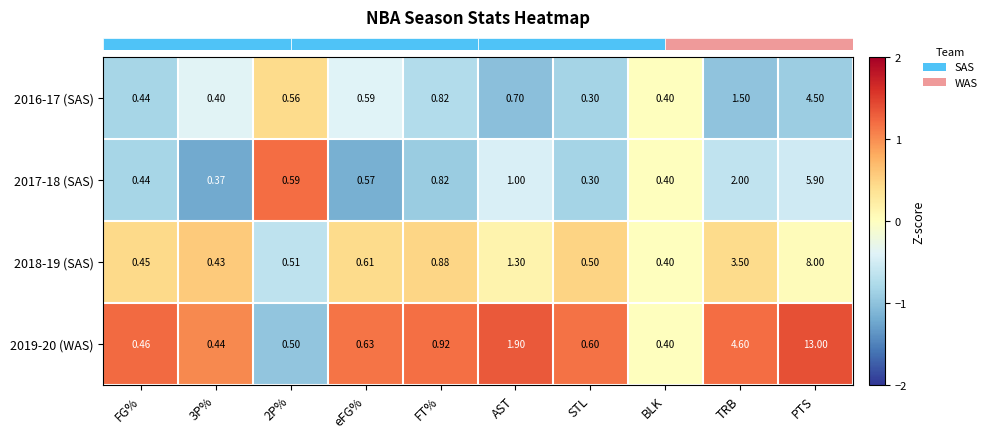

How many categories are shown in the chart?

10